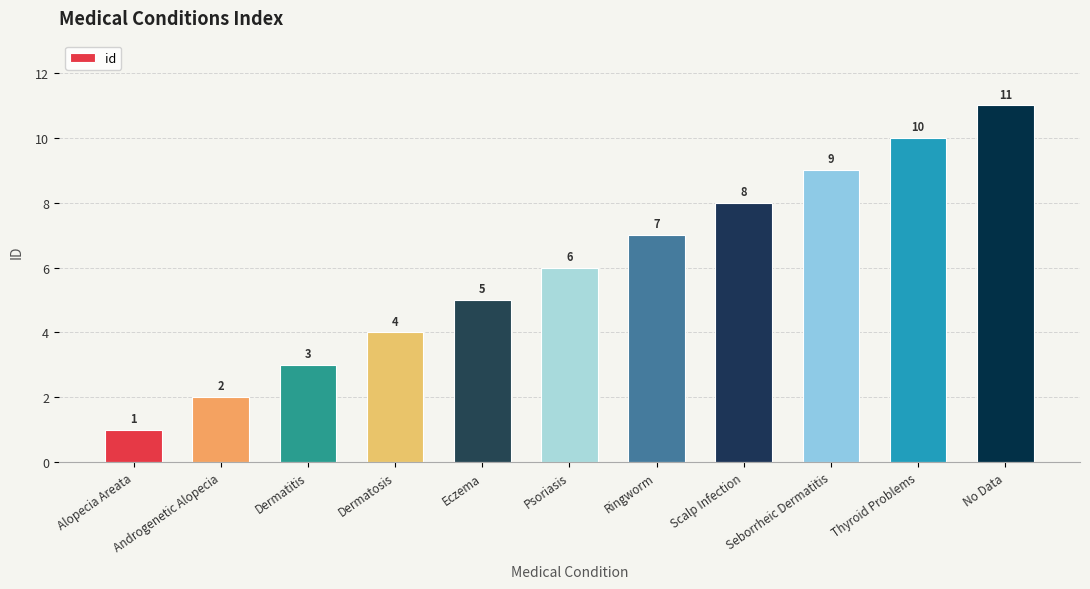

Does the chart contain stacked bars?

No